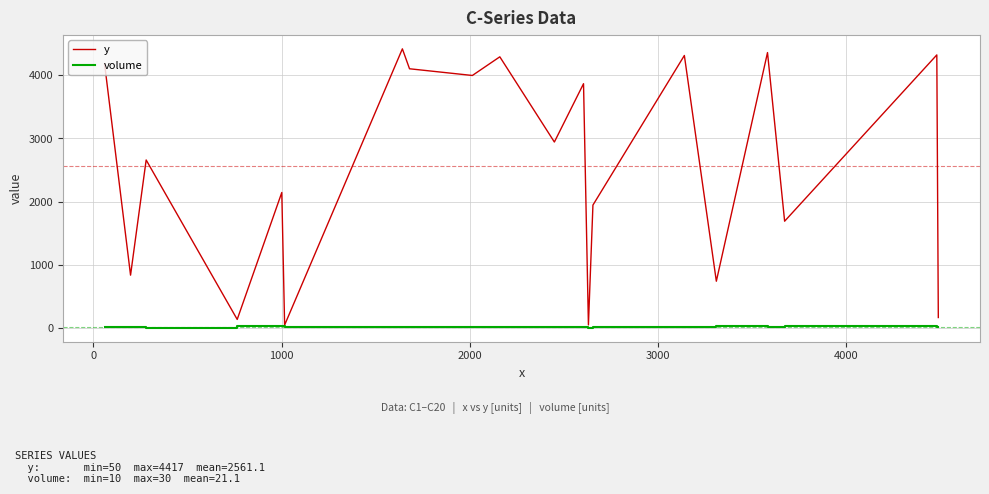

Which series has the widest spread of values?

y